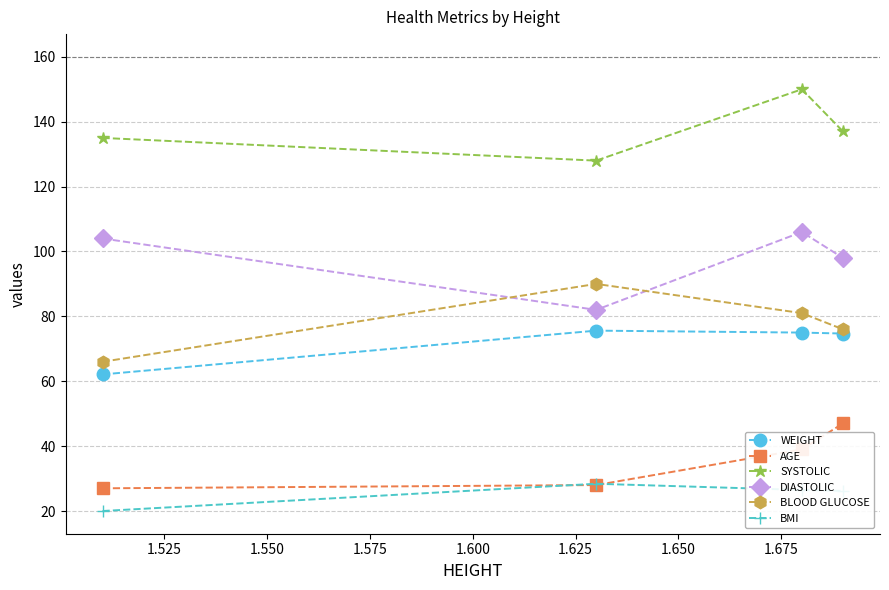

Which series has the largest total across all categories?

SYSTOLIC